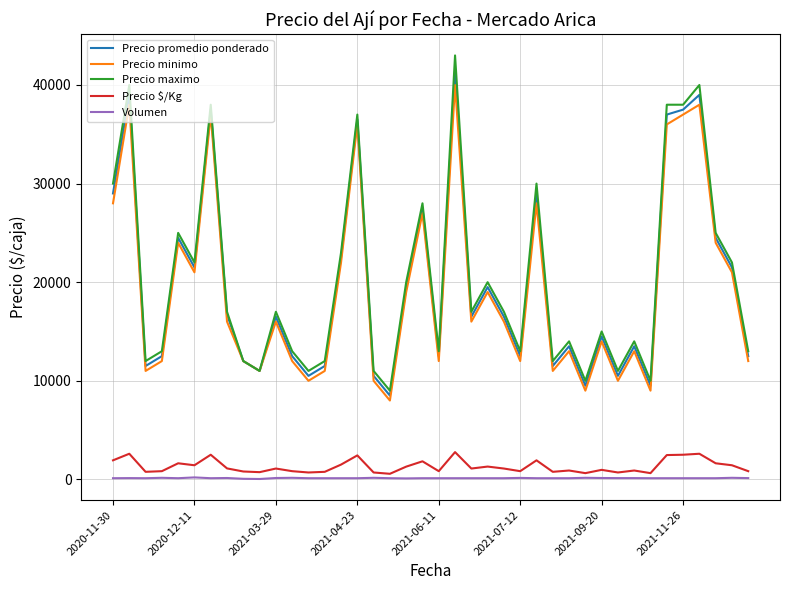

What is the greatest value displayed?

43000